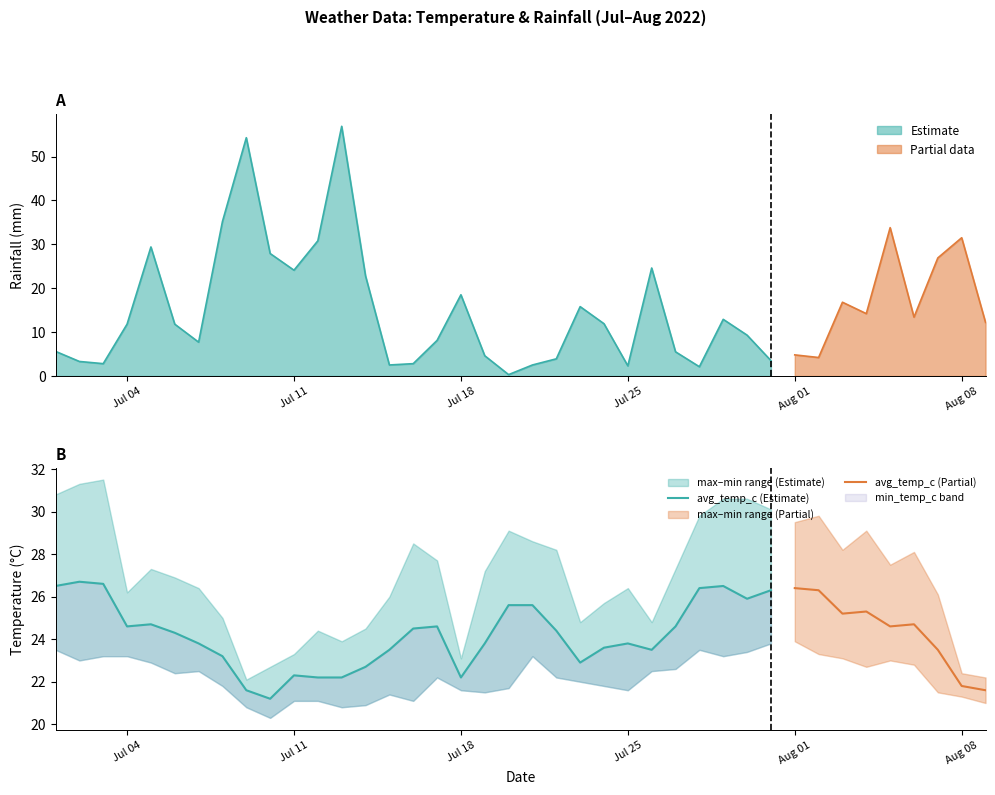

Which series has the largest range (max minus min)?

rainfall_mm